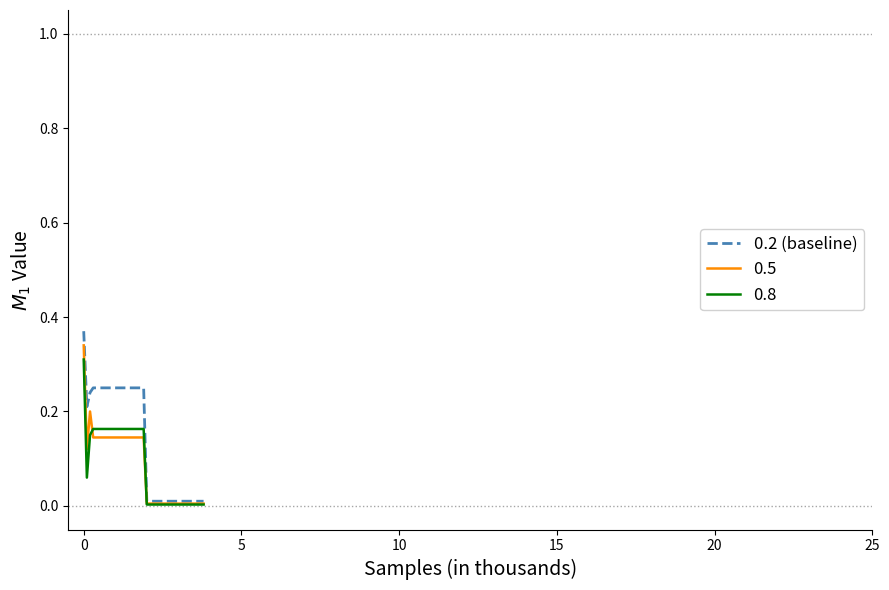

Which series has the largest total across all categories?

0.2 (baseline)